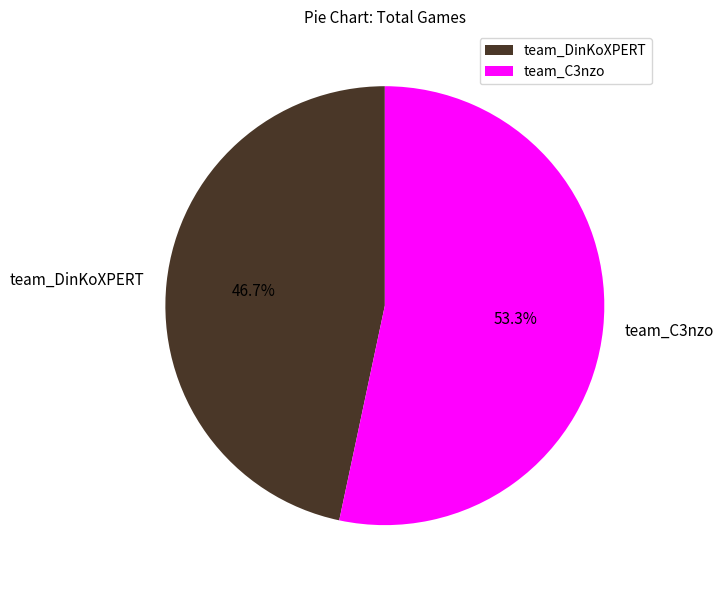

Is the sum of team_DinKoXPERT and team_C3nzo greater than half?

Yes